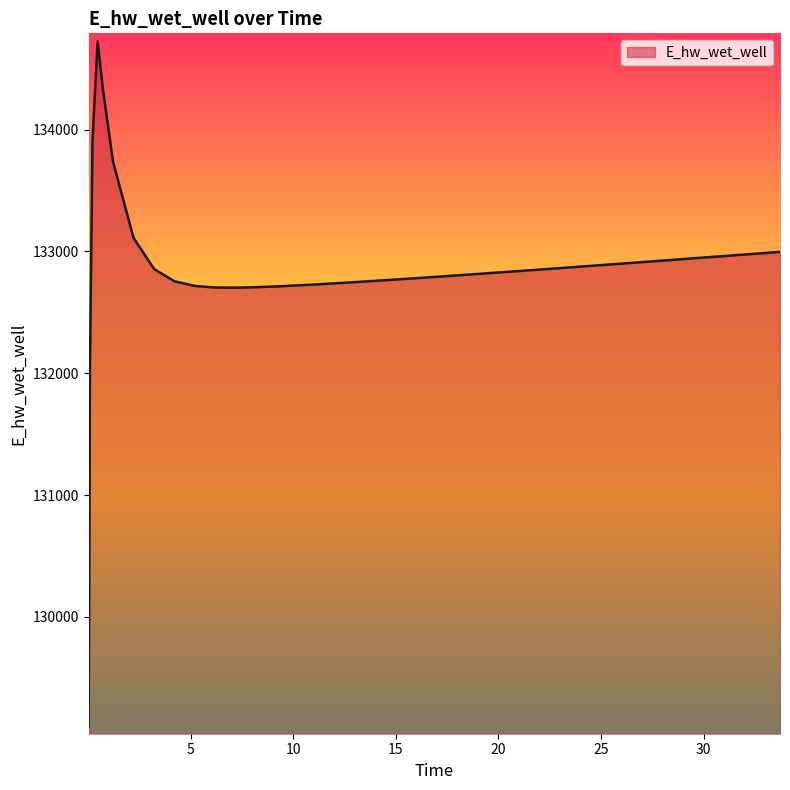

How many lines are shown in the chart?

1